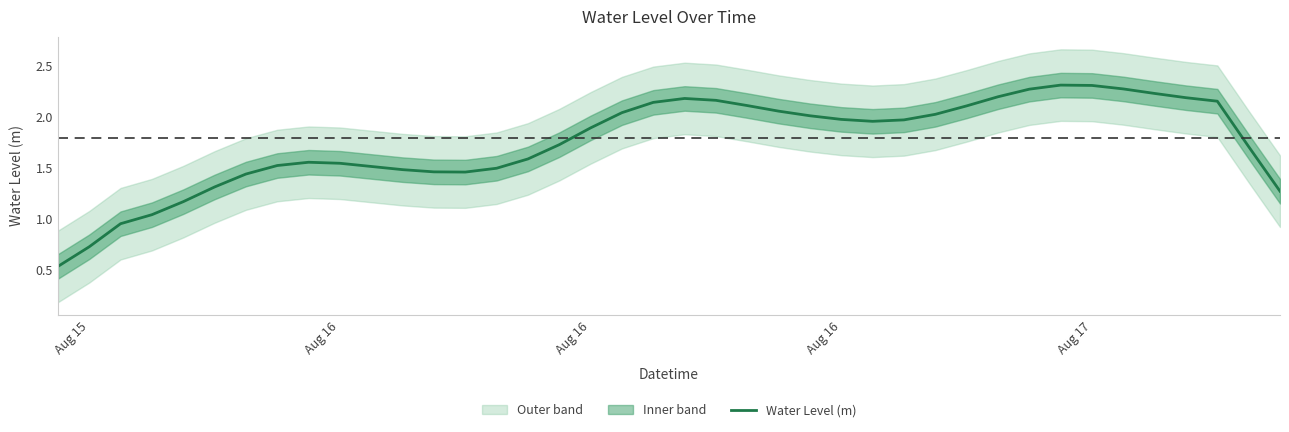

What is the greatest value displayed?

2.3